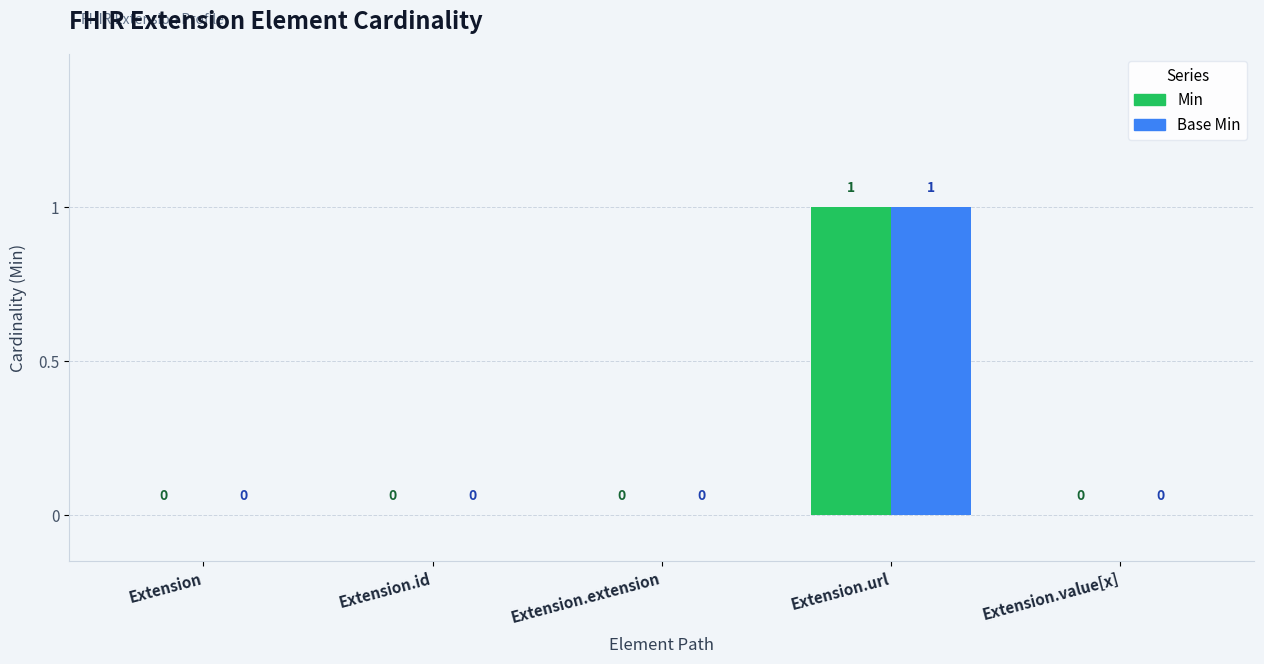

The value of Base Min at Extension is 0. True or false?

True